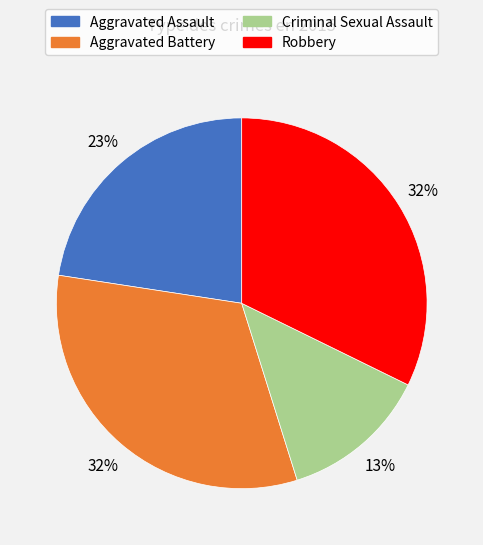

What percentage is the Aggravated Assault slice, to the nearest percent?

23%